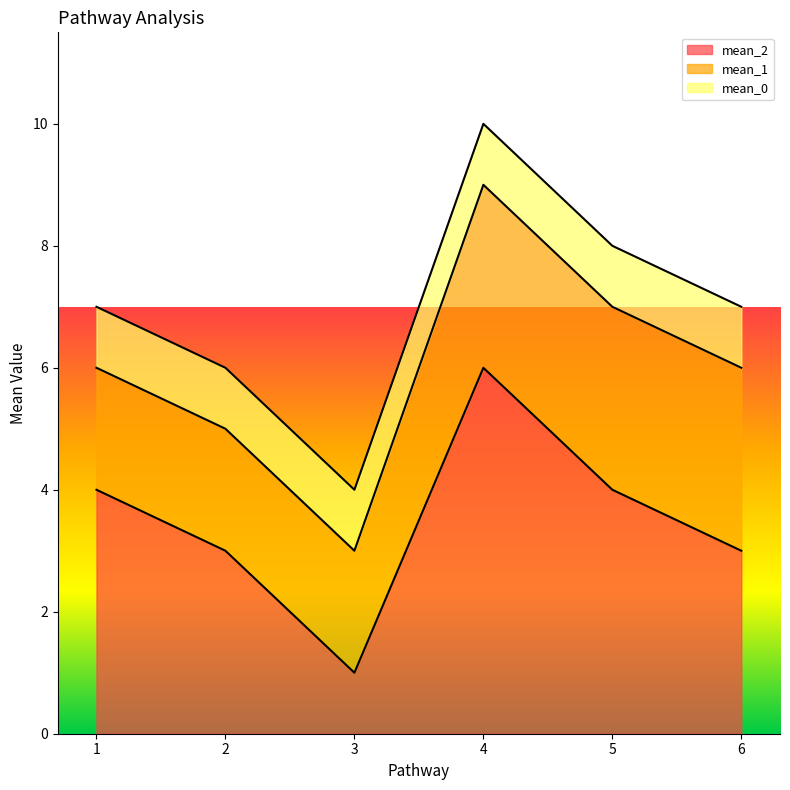

Is it true that mean_2 equals 3 at 2?

True